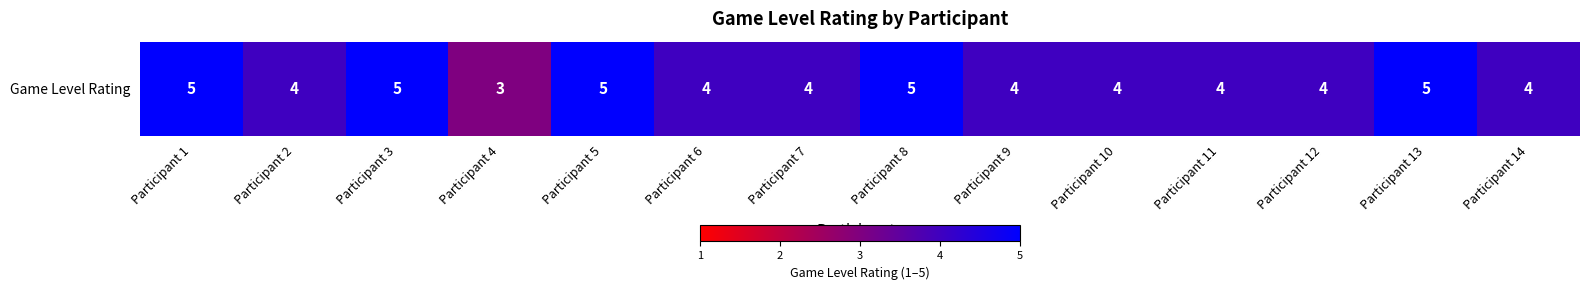

How many data points does each series have?

14